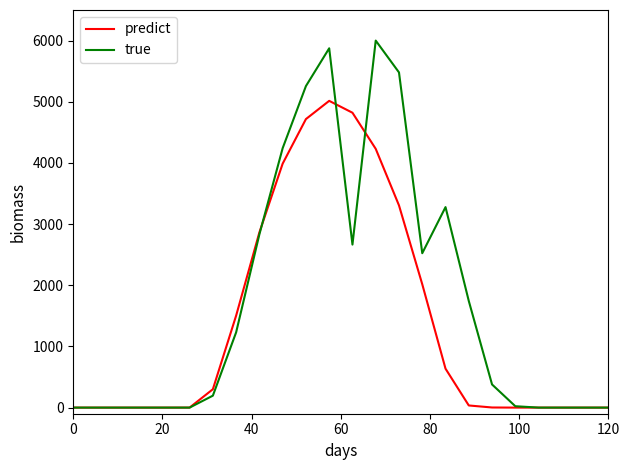

Which series has the largest range (max minus min)?

true